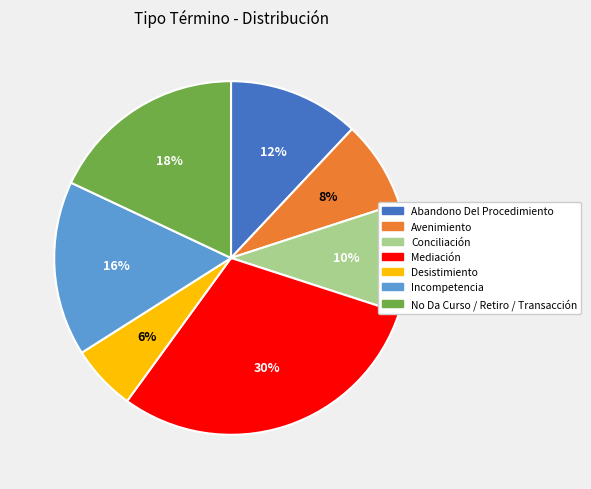

Does Conciliación account for over 50% of the chart?

No